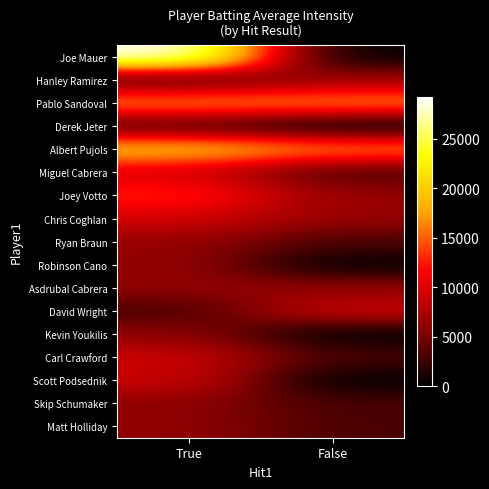

At how many categories does at least one series exceed 6017?

2